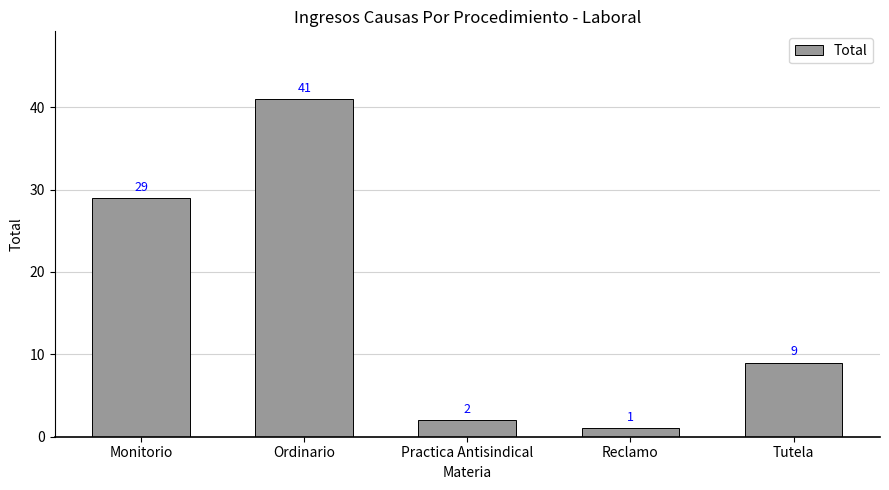

True or false: the data shows 29 at Monitorio.

True